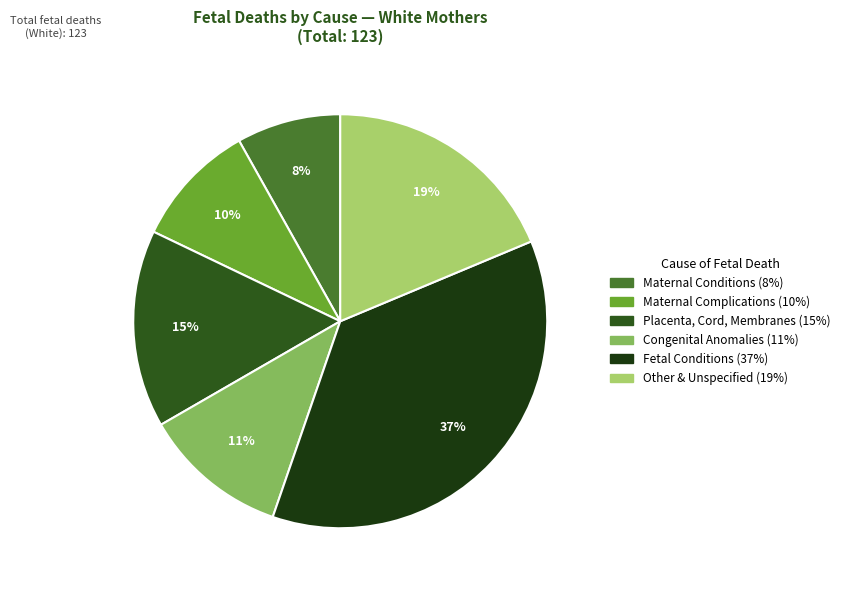

How many segments does this pie chart have?

6